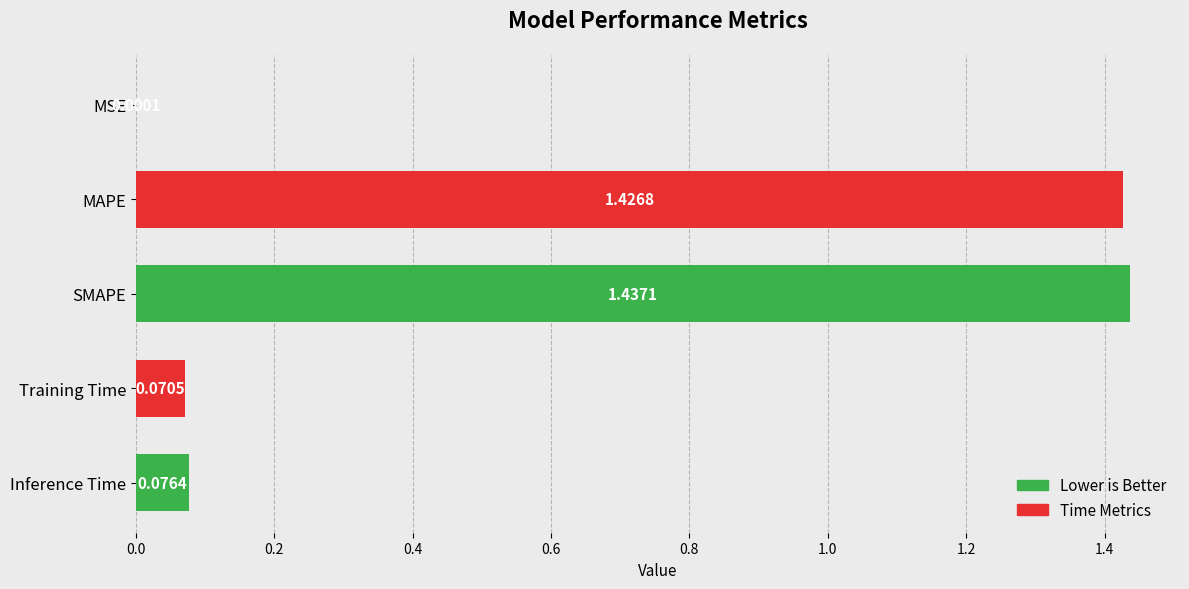

What is the change in value from MSE to MAPE?

+1.4